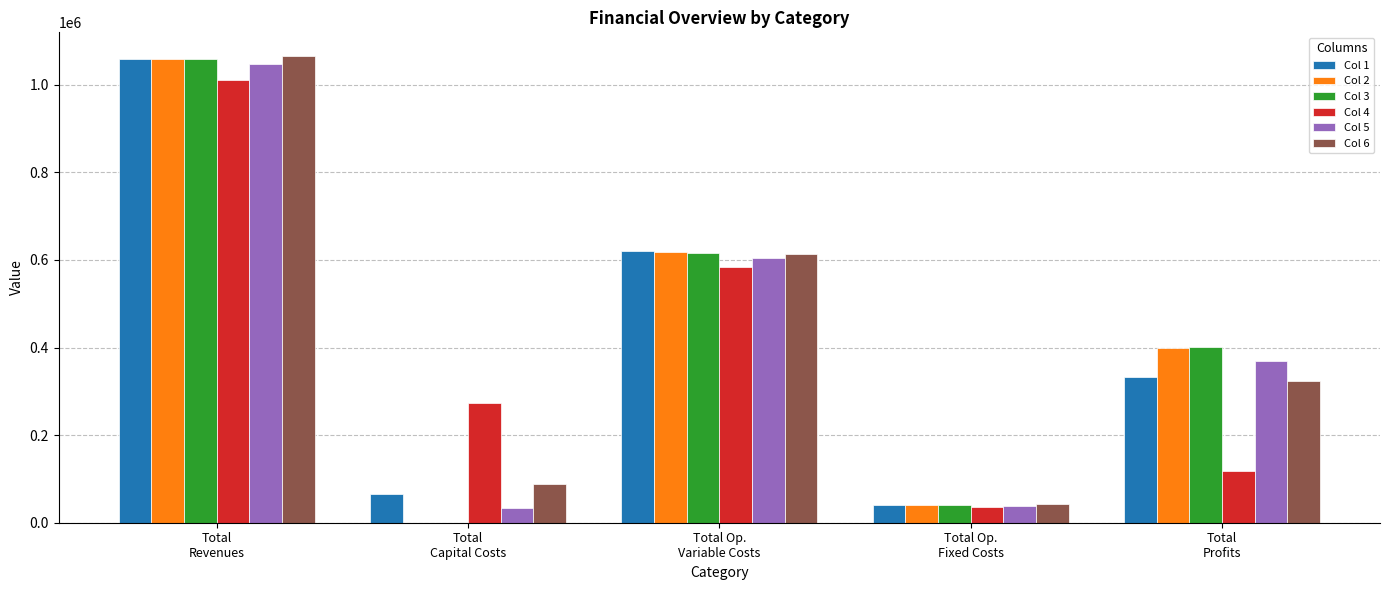

What are all the series names shown in the legend?

Col 1, Col 2, Col 3, Col 4, Col 5, Col 6